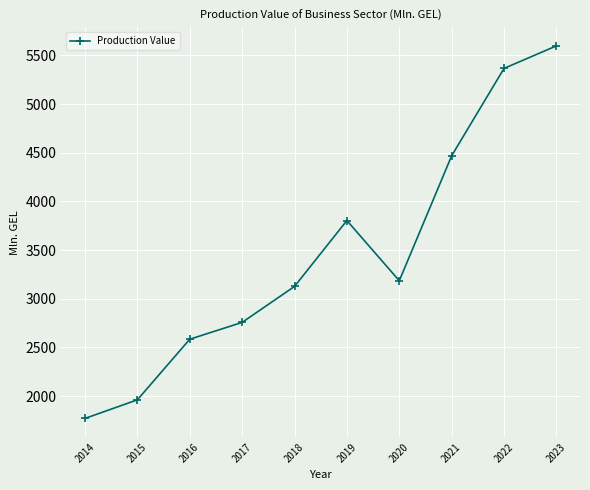

Which category has the lowest value across all series?

2014